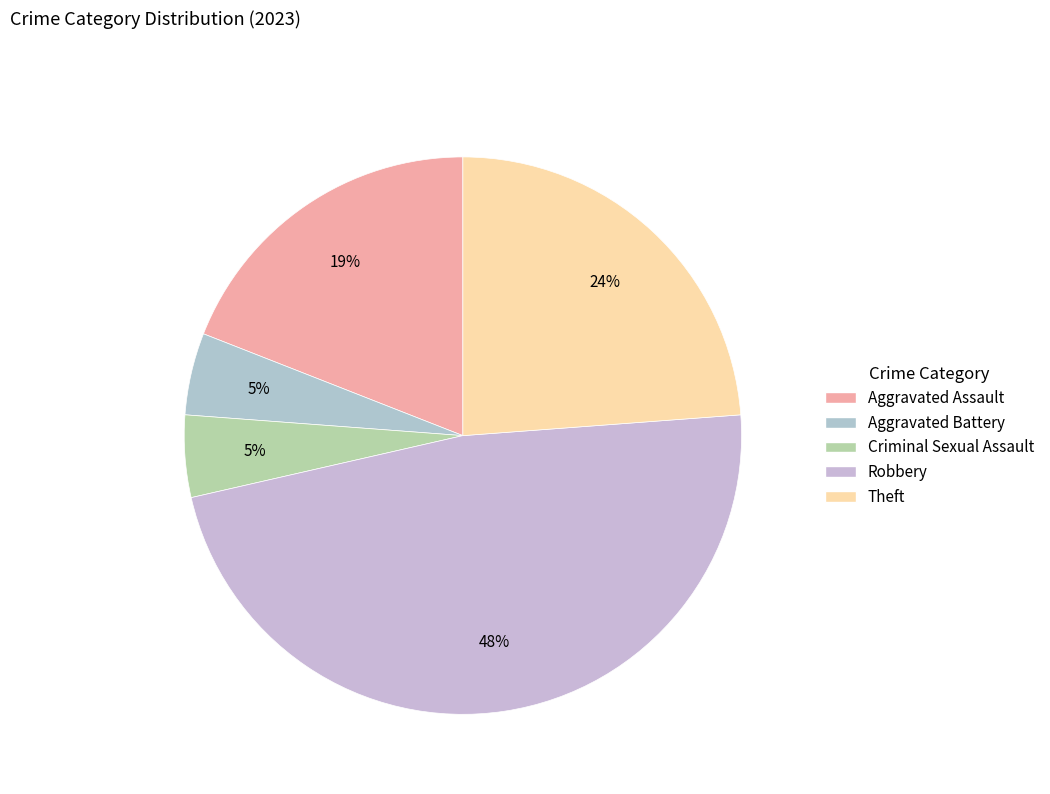

Count the number of slices in the pie.

5